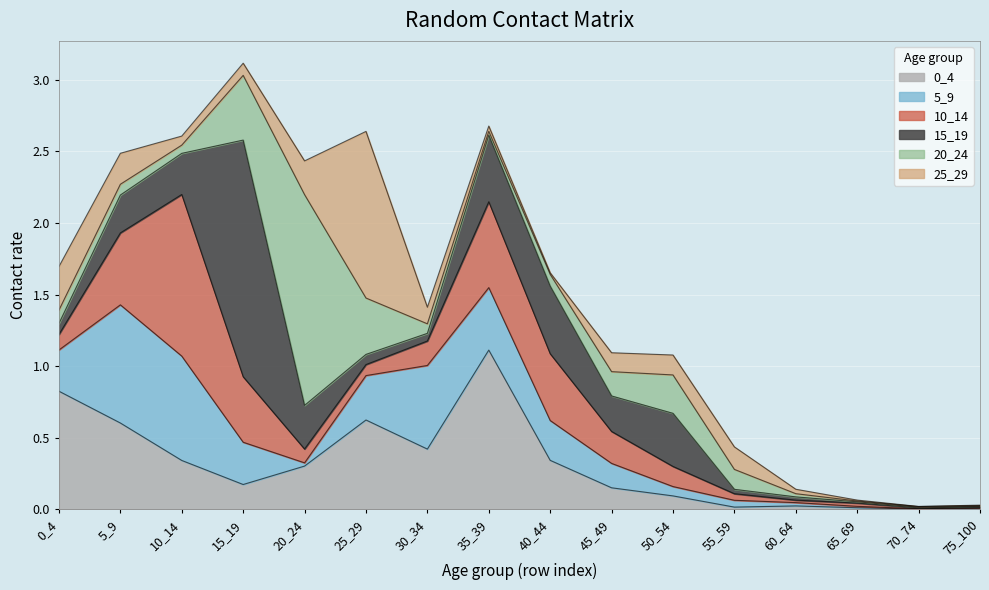

What is the total value across all series at 10_14?

2.6